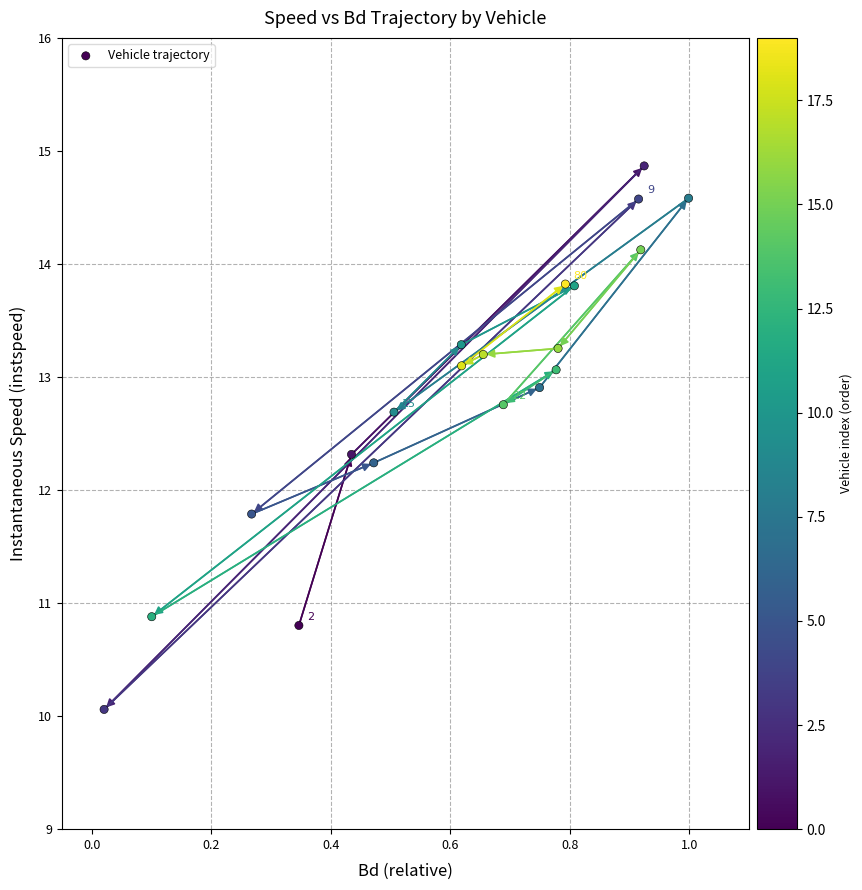

What is the range of Y values (max minus min)?

4.8